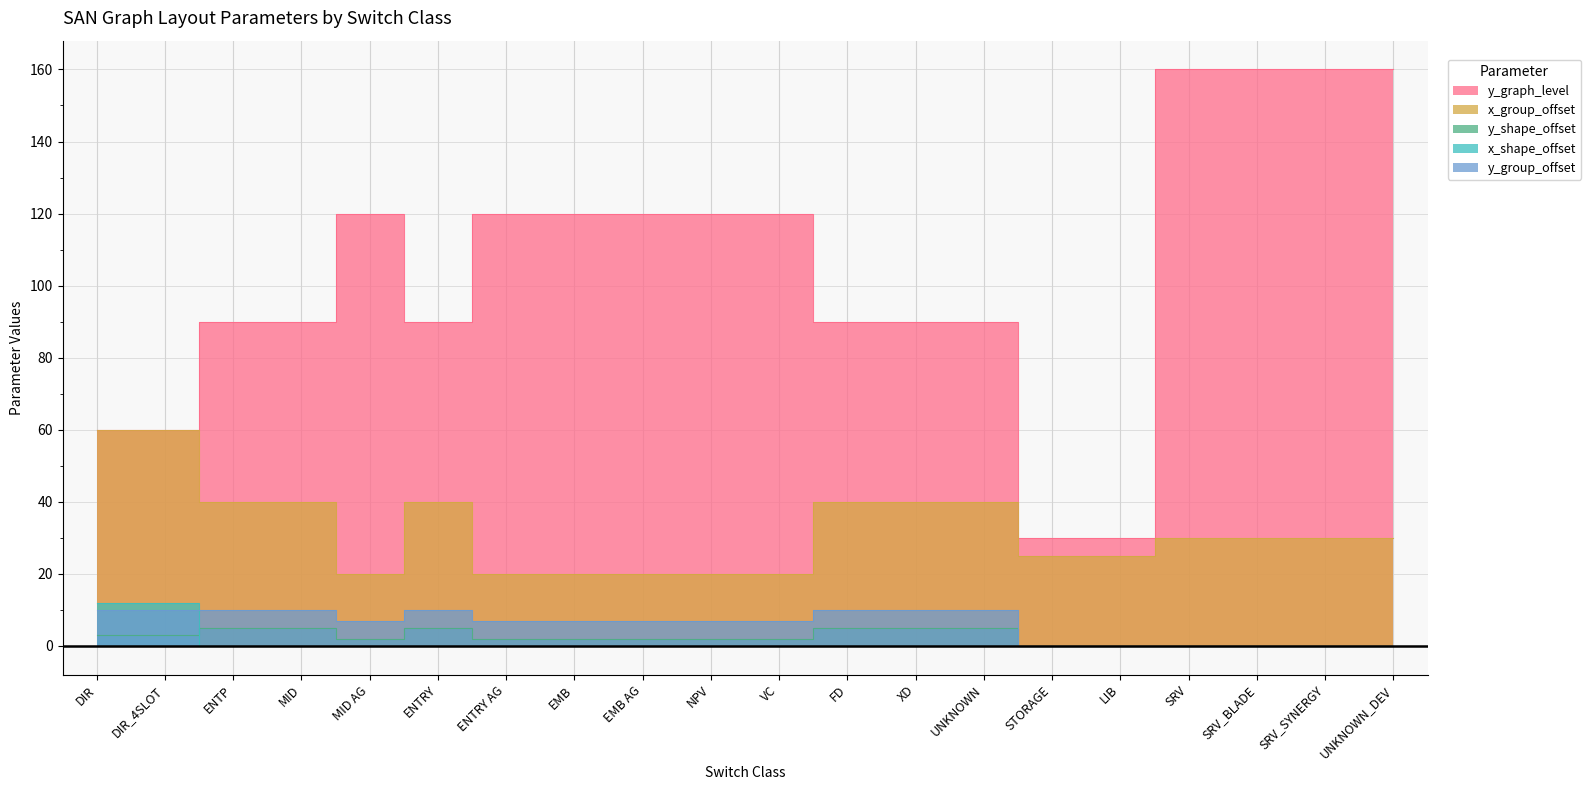

What is the spread (max minus min) of values at STORAGE?

30